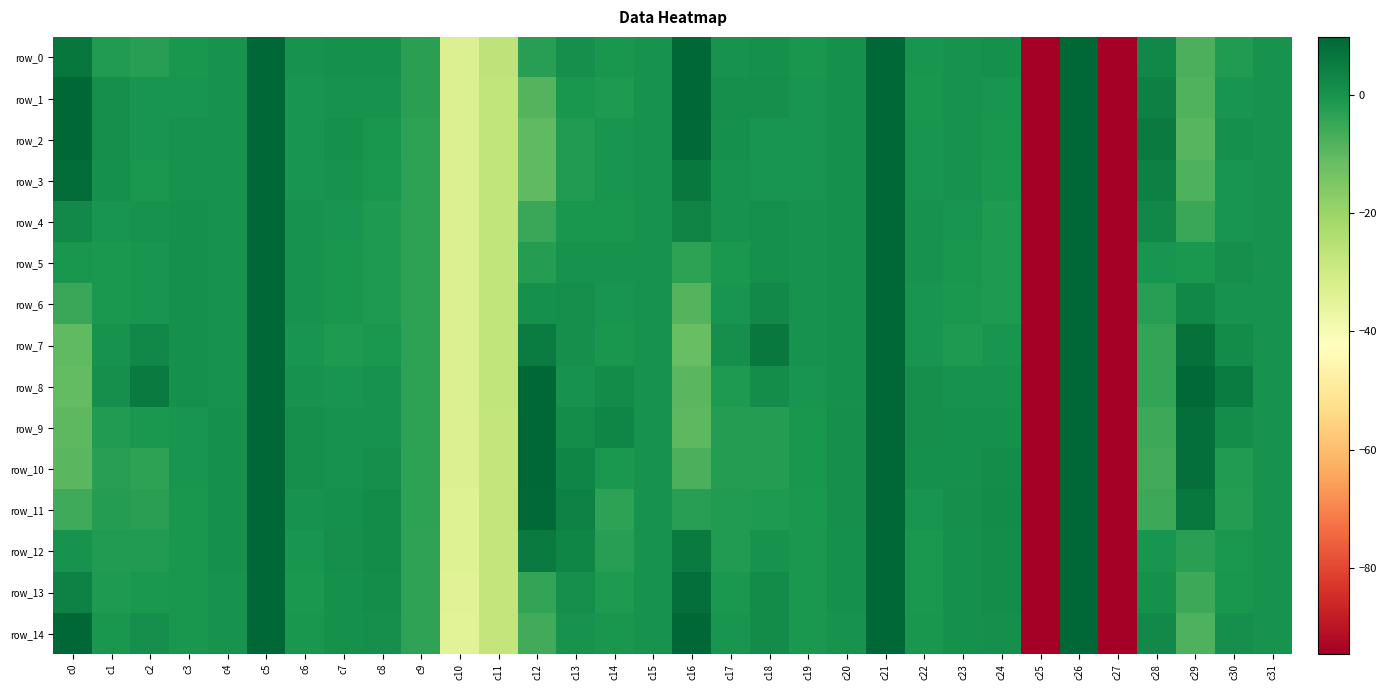

Rank the series at c11 from lowest to highest value.

row_11, row_13, row_14, row_9, row_10, row_12, row_8, row_7, row_4, row_5, row_6, row_3, row_1, row_2, row_0